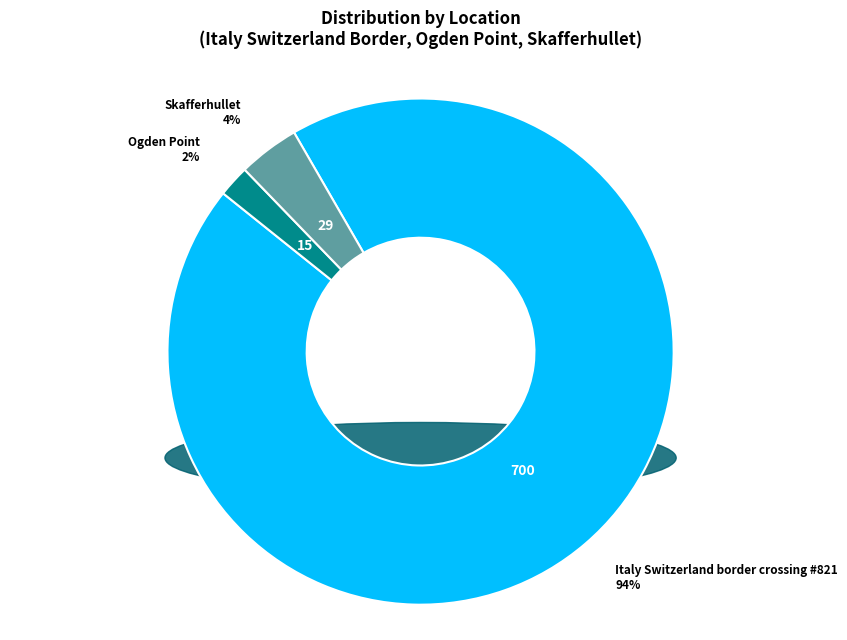

Which slice represents more than half of the pie?

Italy Switzerland border crossing #821